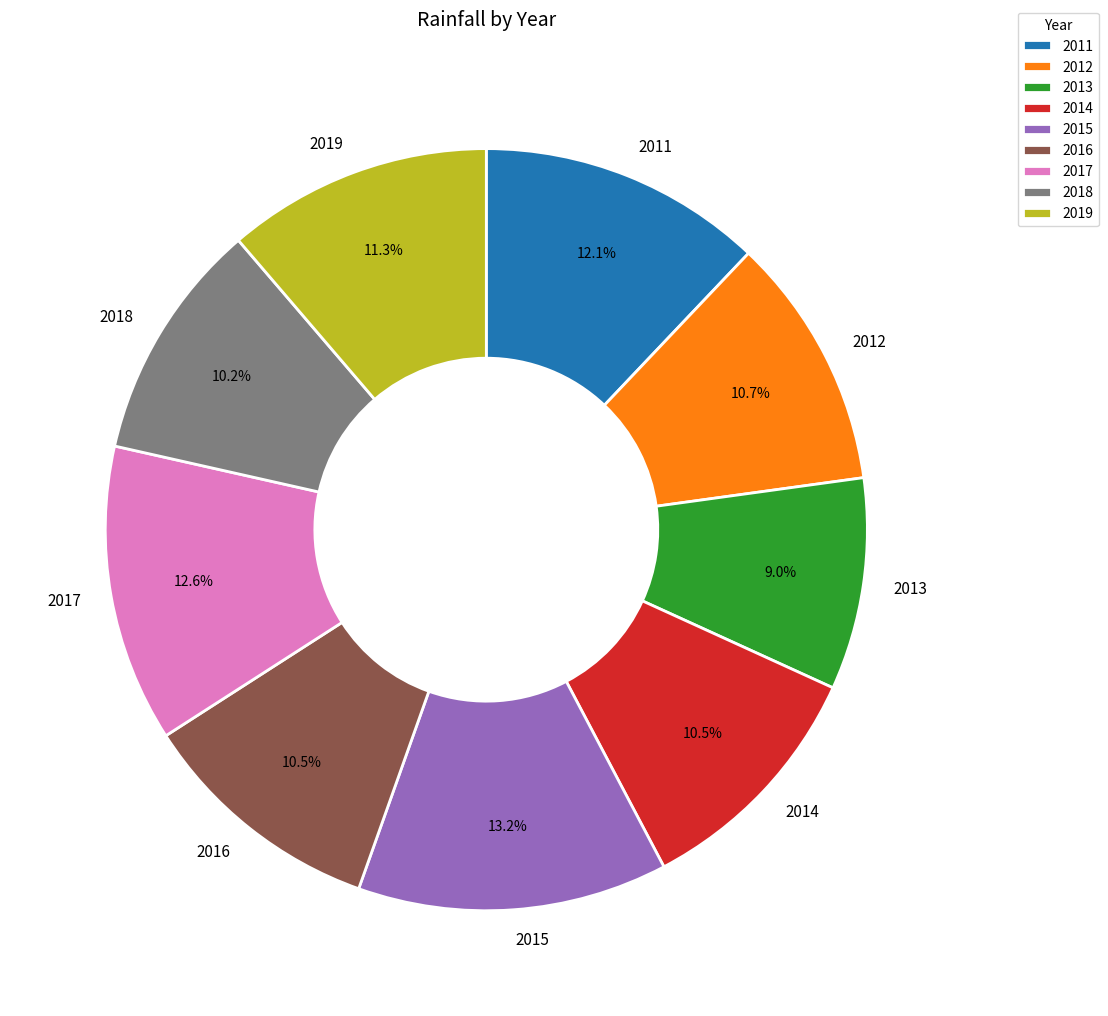

What percentage do 2012 and 2015 together represent?

23.9%